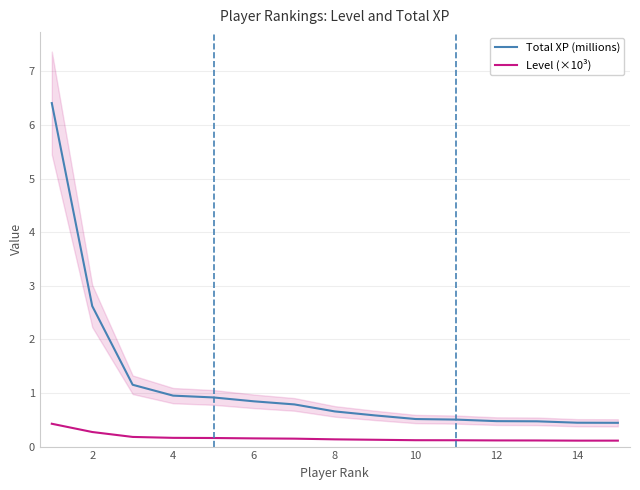

What is the maximum value for Total XP (millions)?

6.4